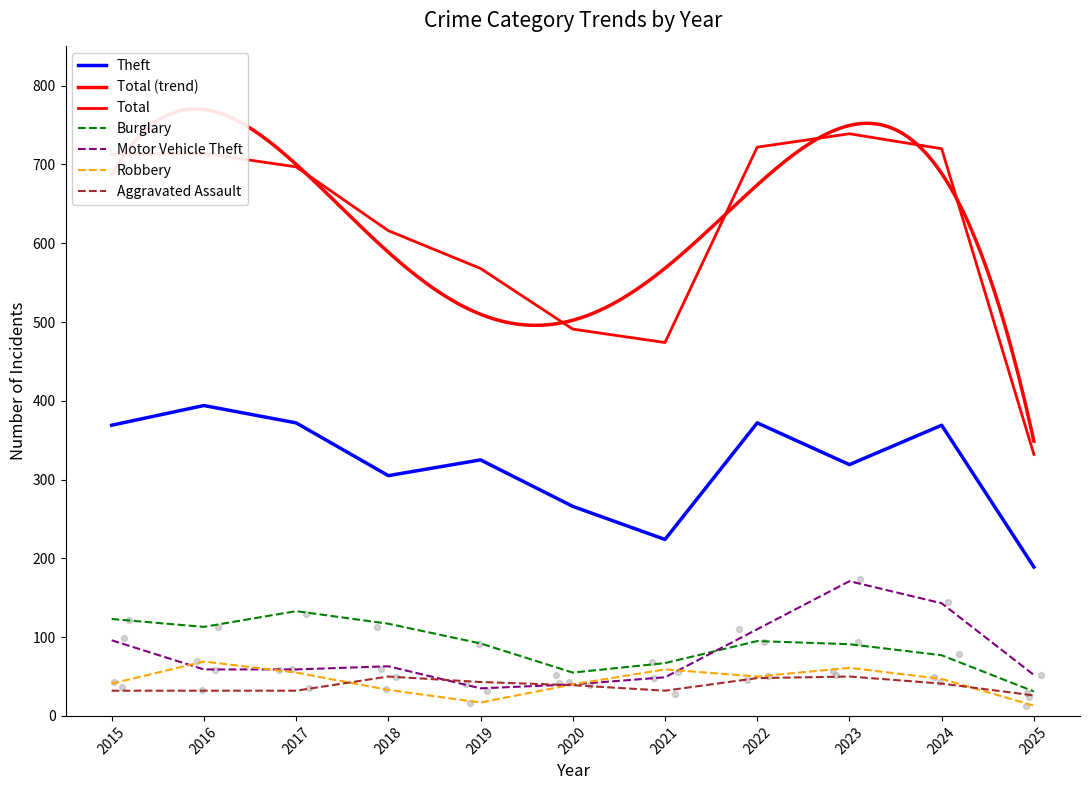

At how many categories does at least one series exceed 251?

11